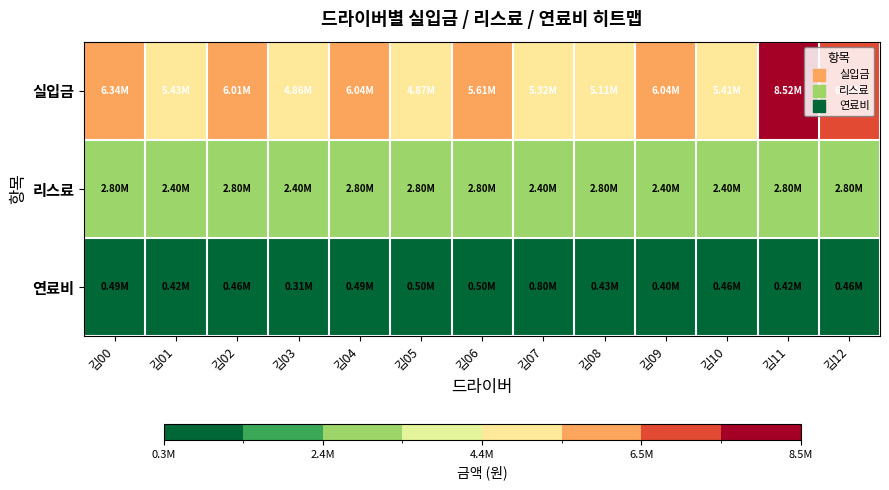

Rank the series by their average value, from lowest to highest.

연료비, 리스료, 실입금